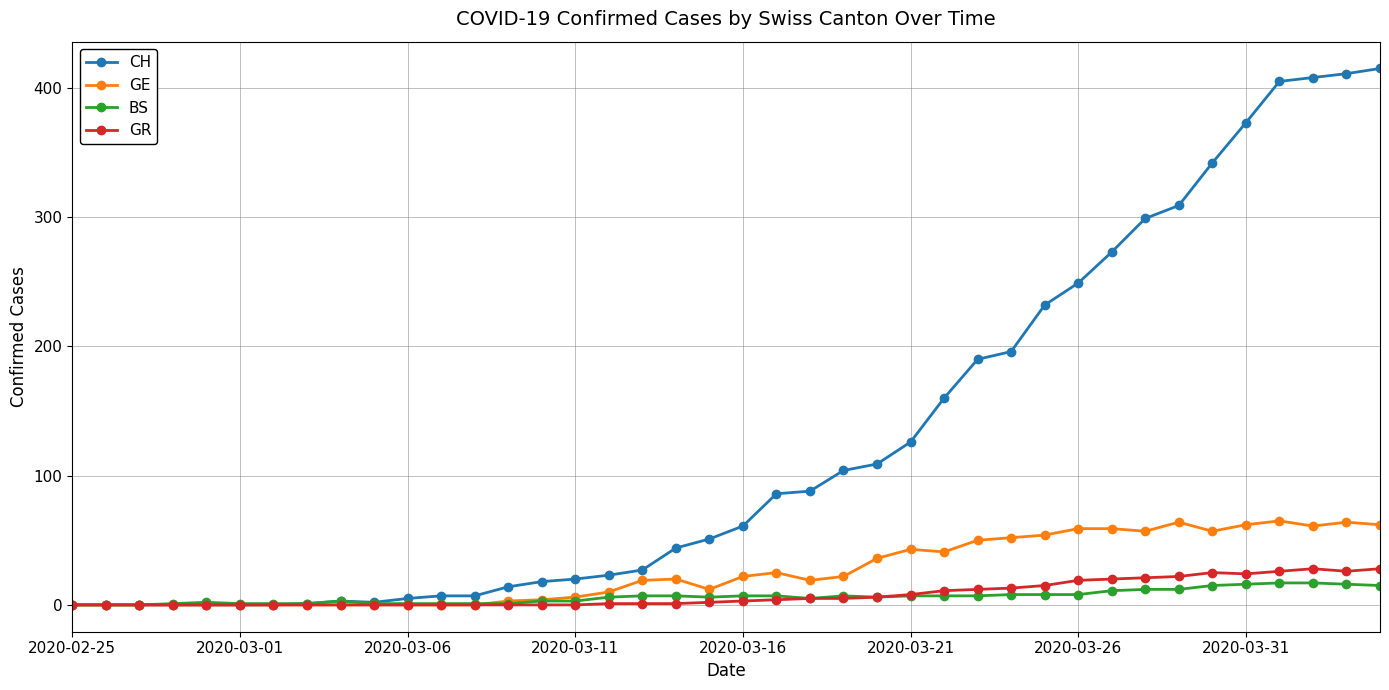

What is the maximum value shown in the chart?

415